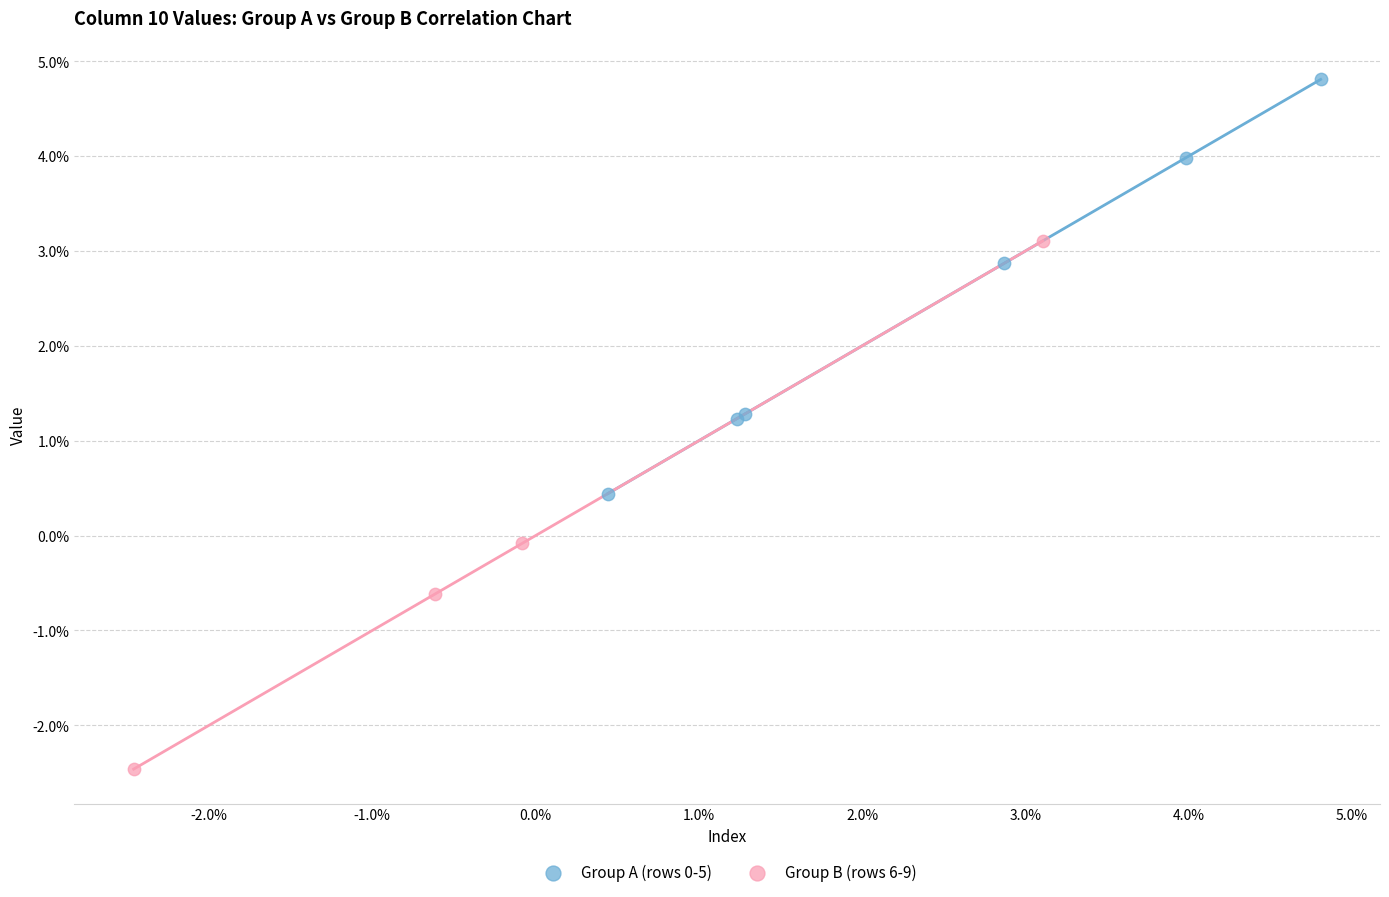

Which series has the widest spread of Y values?

Group B (rows 6-9)